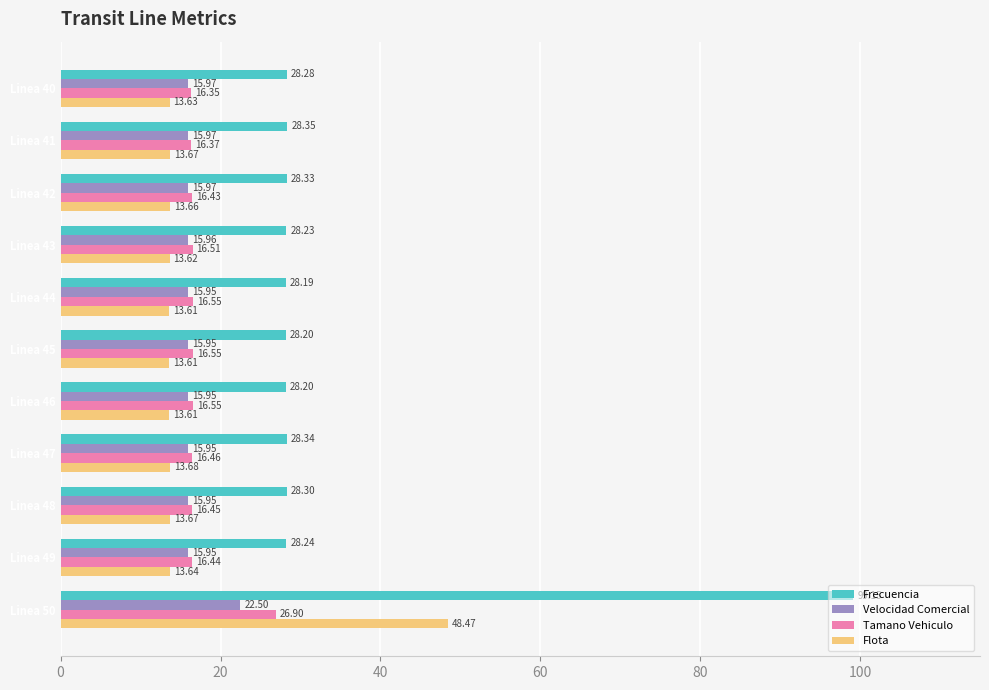

What is the difference between the maximum and minimum values in the Velocidad Comercial series?

6.6